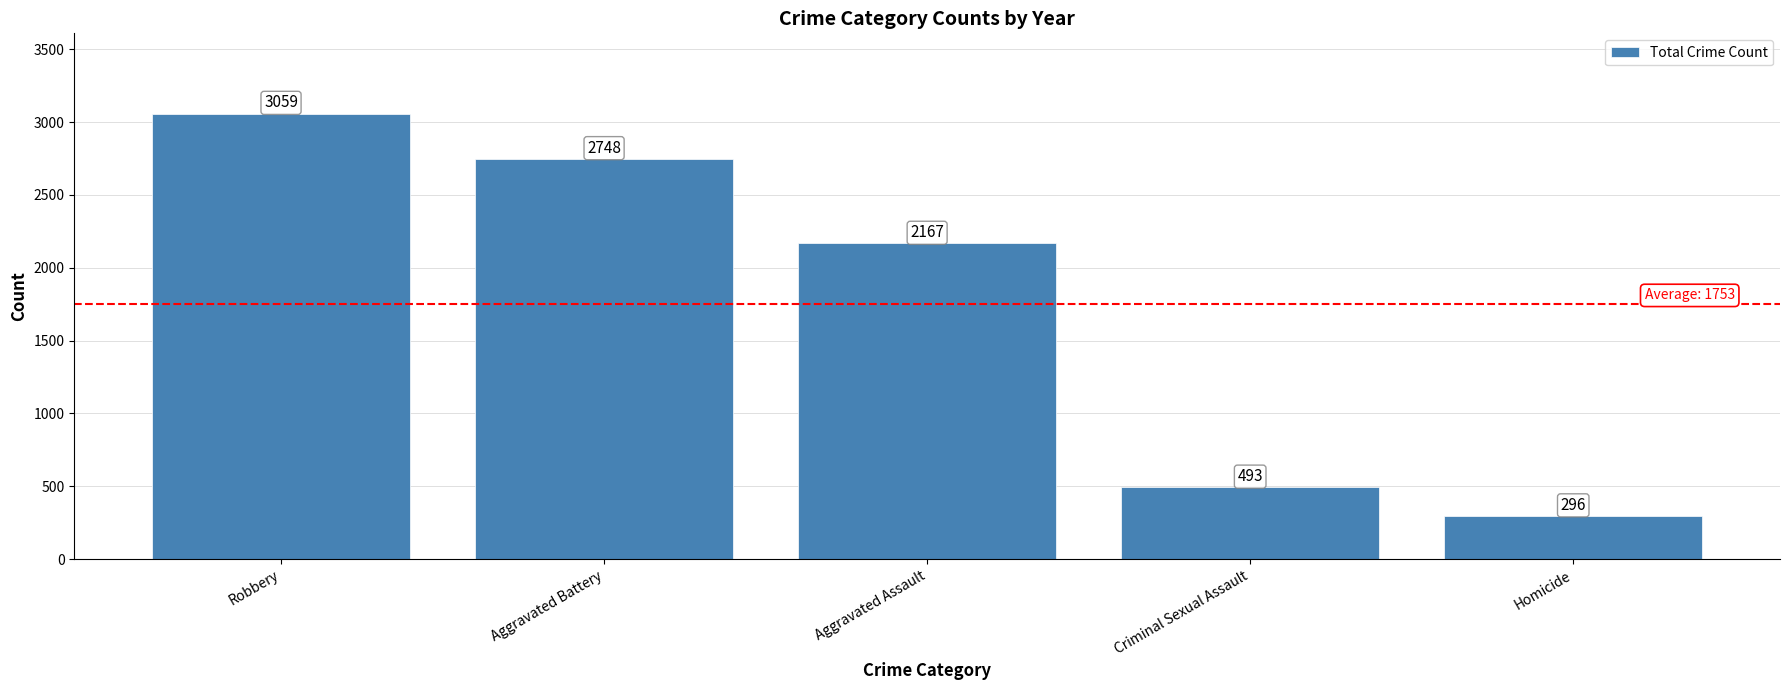

What is the sum of the values at Aggravated Assault and Homicide?

2463